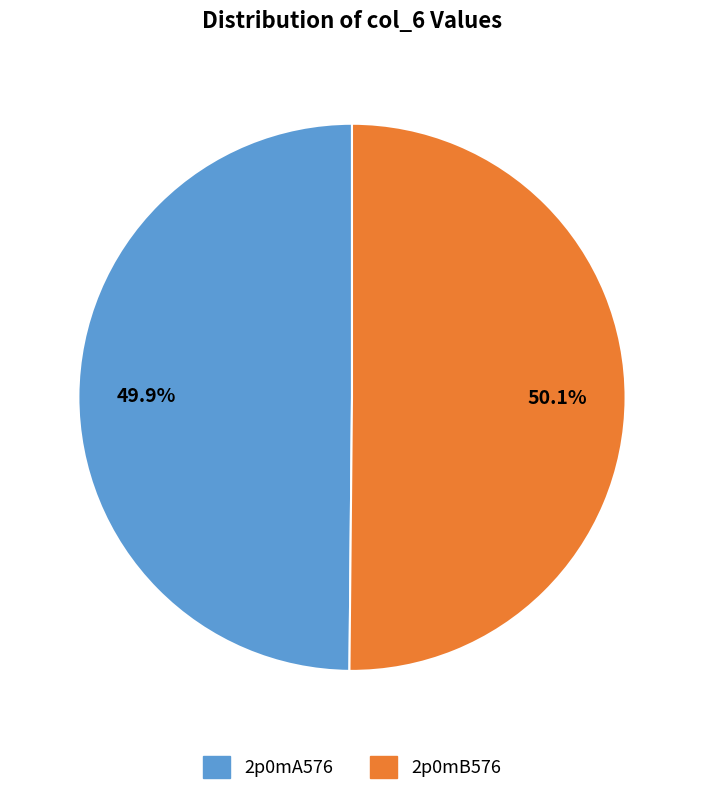

Does any single category account for the majority?

Yes